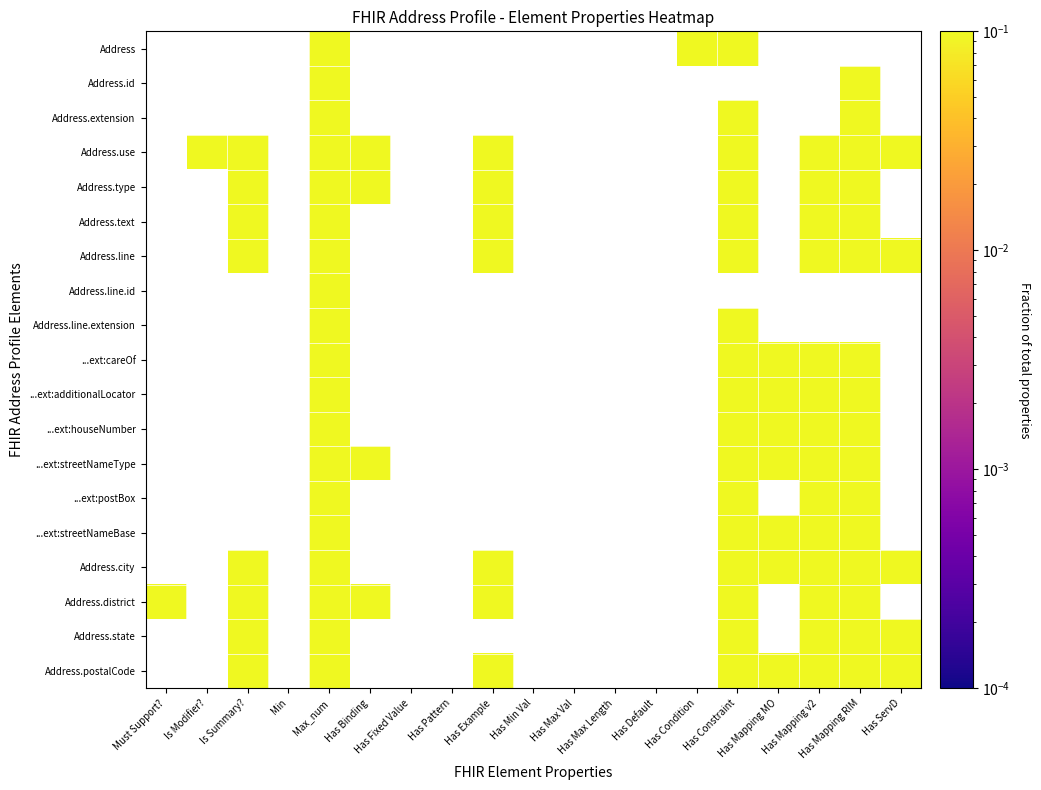

How many series are shown in this chart?

19